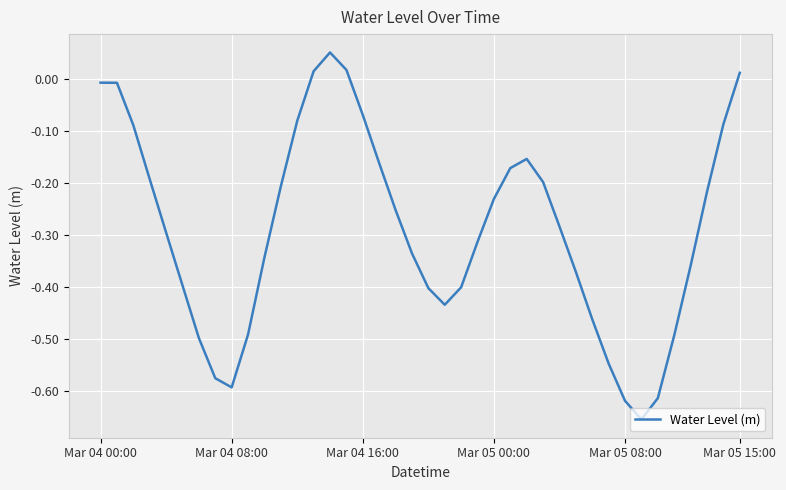

What is the difference between the maximum and minimum values?

0.7